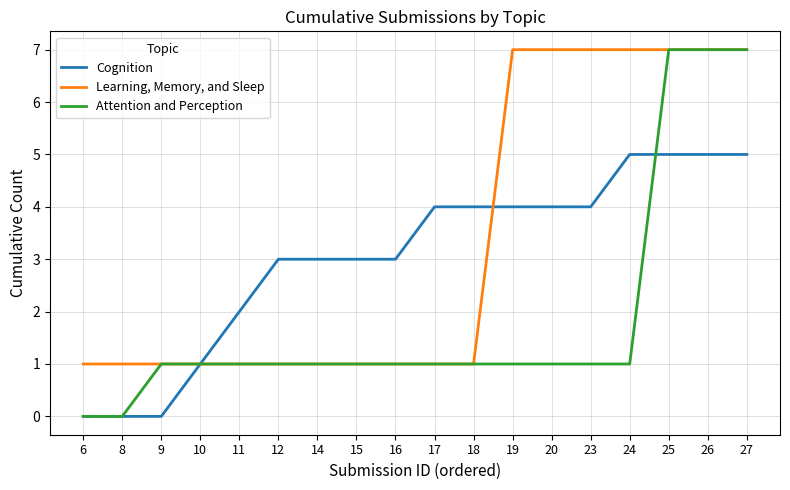

What value does the Learning, Memory, and Sleep series have at 24?

7